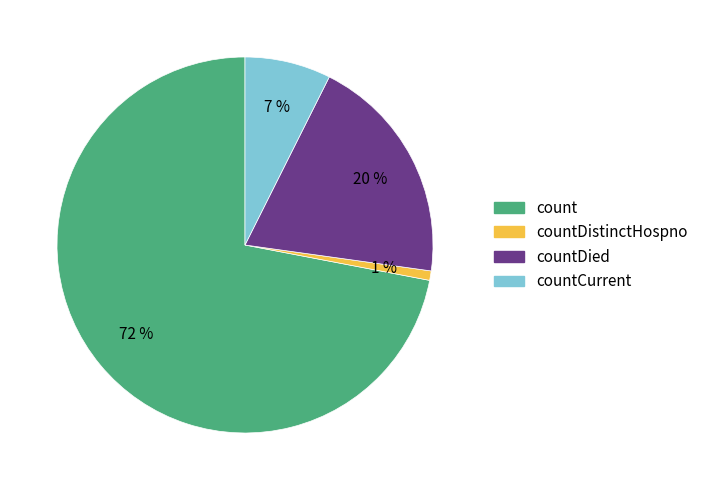

Is it true that countDistinctHospno is 1% of the pie?

True